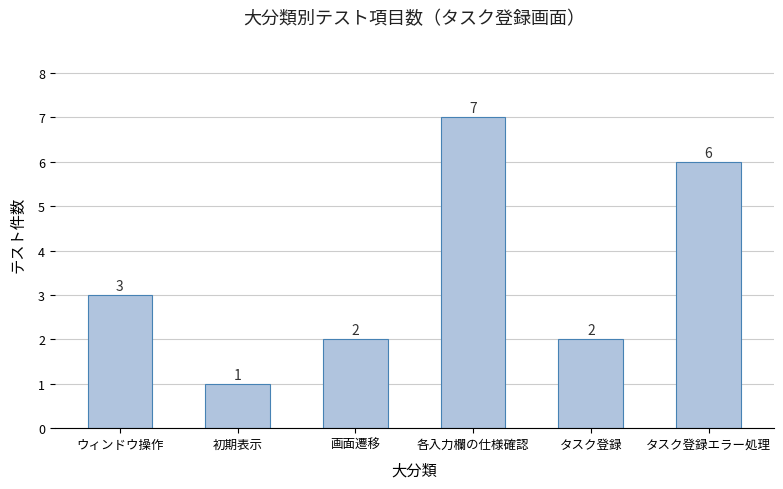

Are the bars horizontal?

No